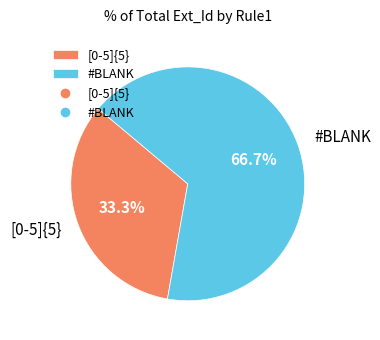

What is the largest slice in the pie chart?

#BLANK